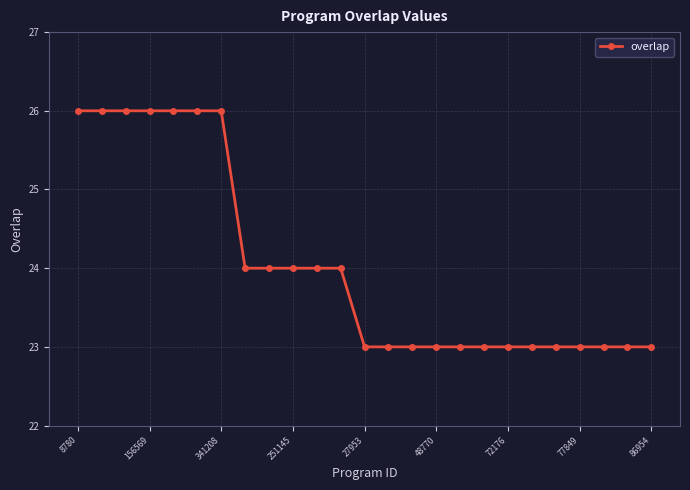

What is the greatest value displayed?

26